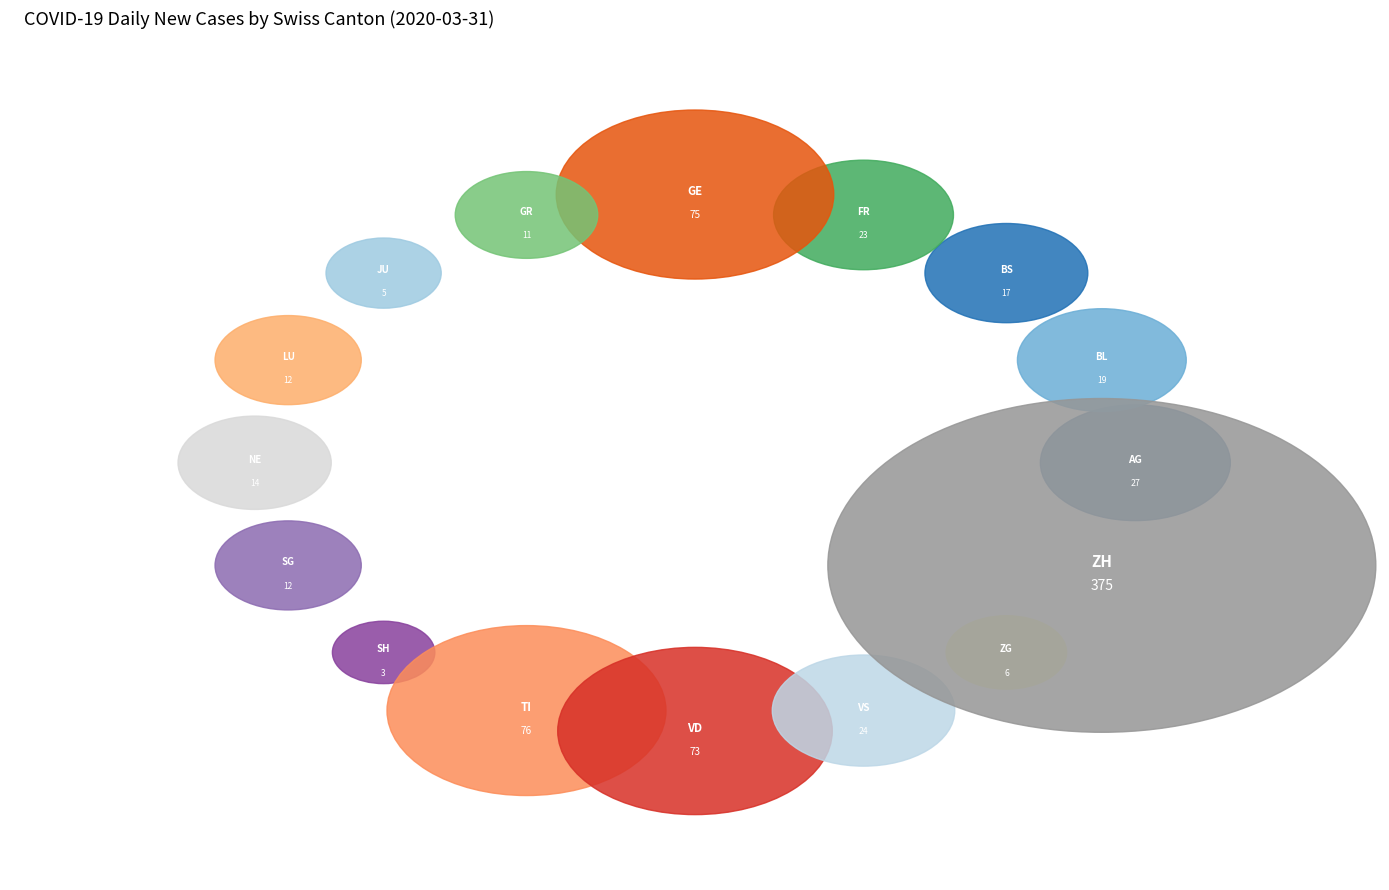

What is the change in value from JU to LU?

+7